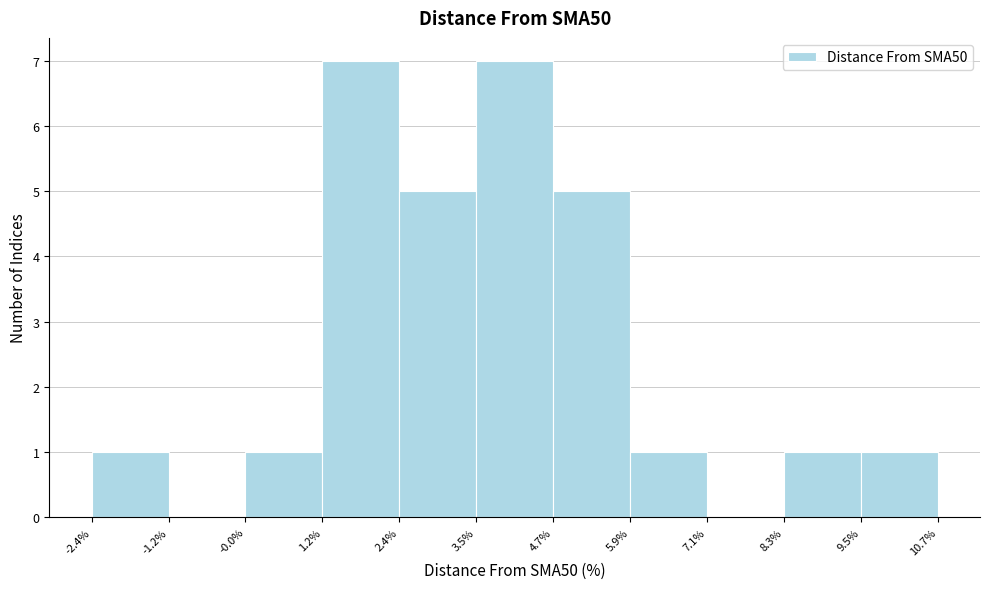

Reading left to right, list every bar in this chart as the range it spans on the x-axis followed by its height. The values are not printed on the chart, so give them approximately, as read against the axis.

-2.4% to -1.2%: 1
-1.2% to -0.0%: 0
-0.0% to 1.2%: 1
1.2% to 2.4%: 7
2.4% to 3.5%: 5
3.5% to 4.7%: 7
4.7% to 5.9%: 5
5.9% to 7.1%: 1
7.1% to 8.3%: 0
8.3% to 9.5%: 1
9.5% to 10.7%: 1